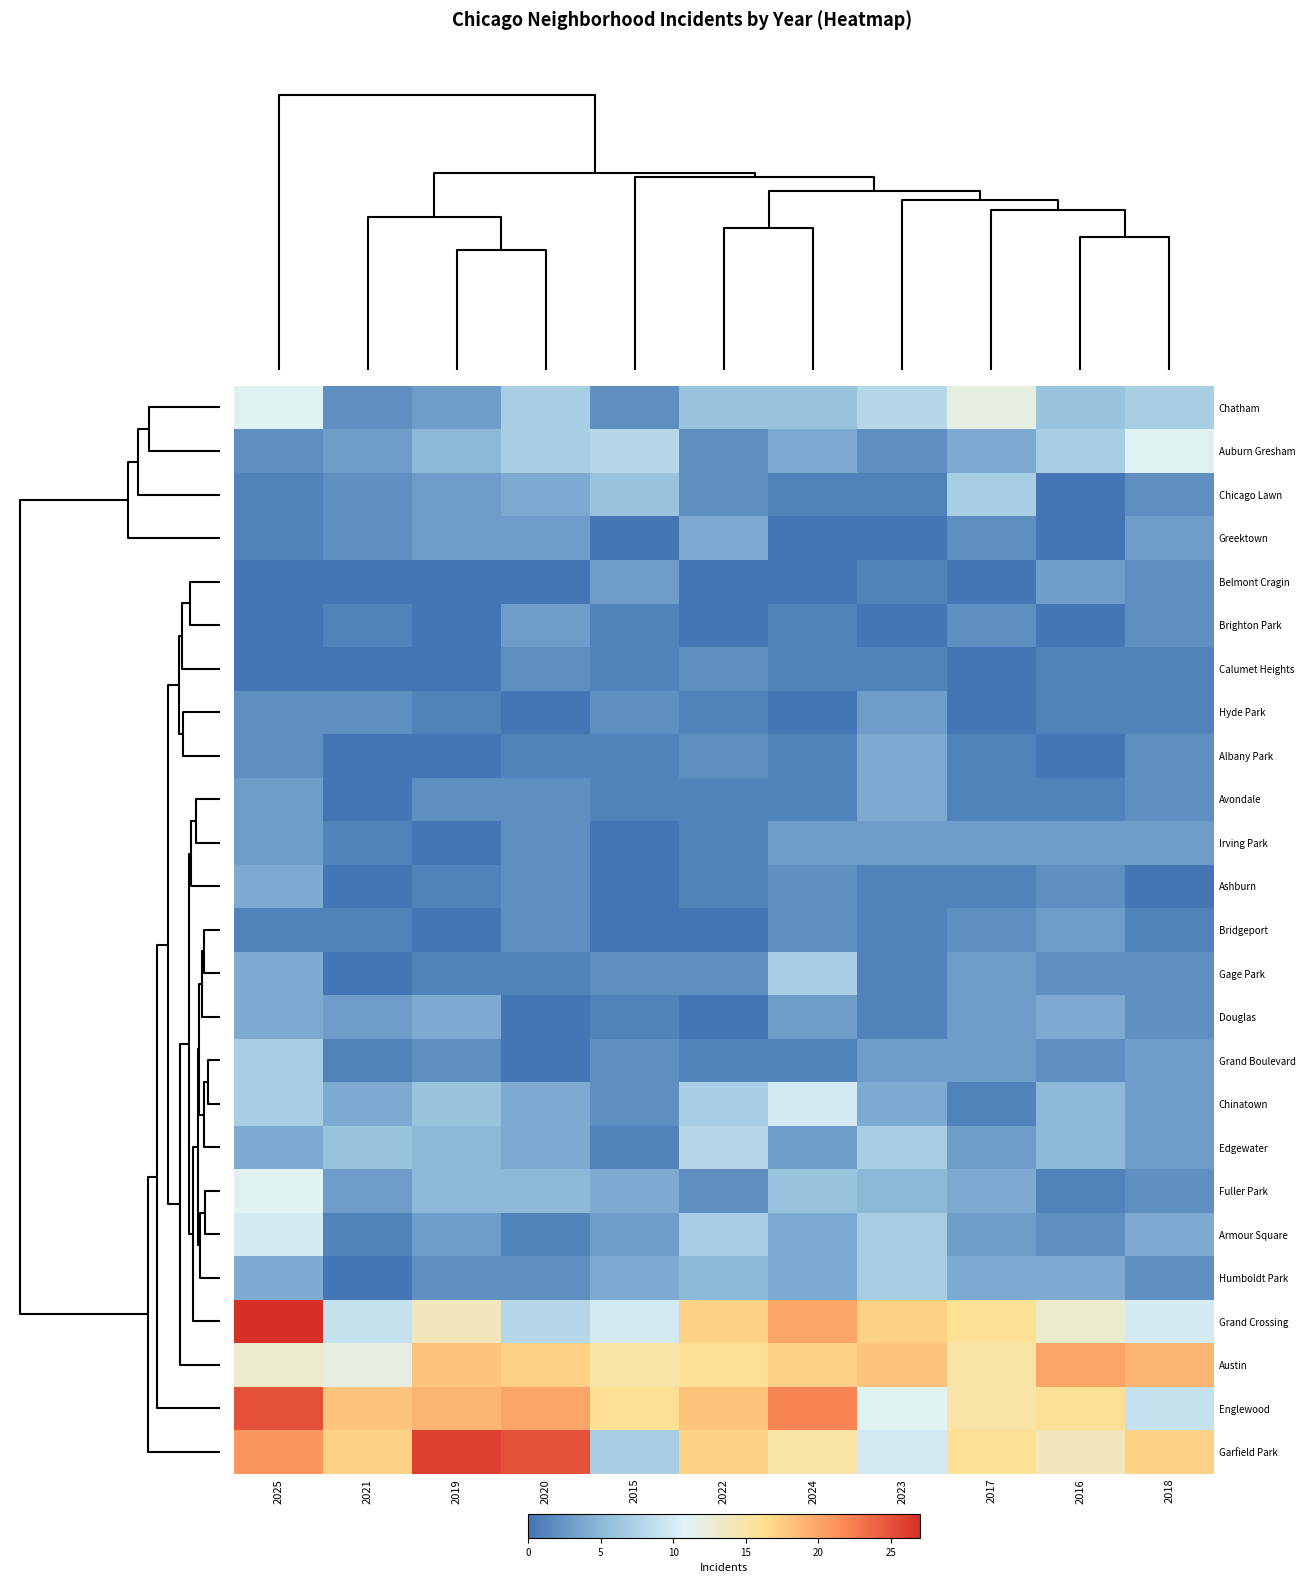

How many categories are shown in the chart?

11